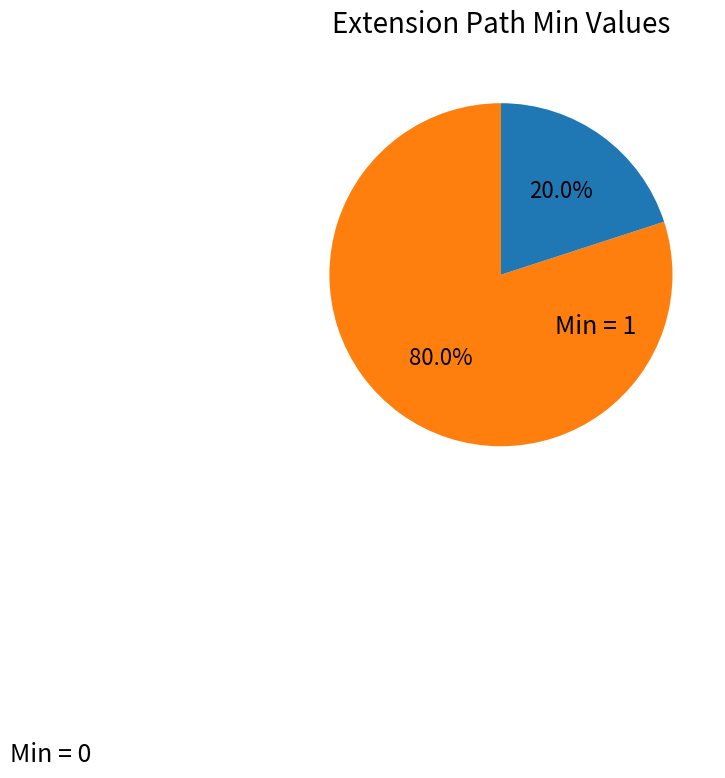

Count the number of slices in the pie.

2